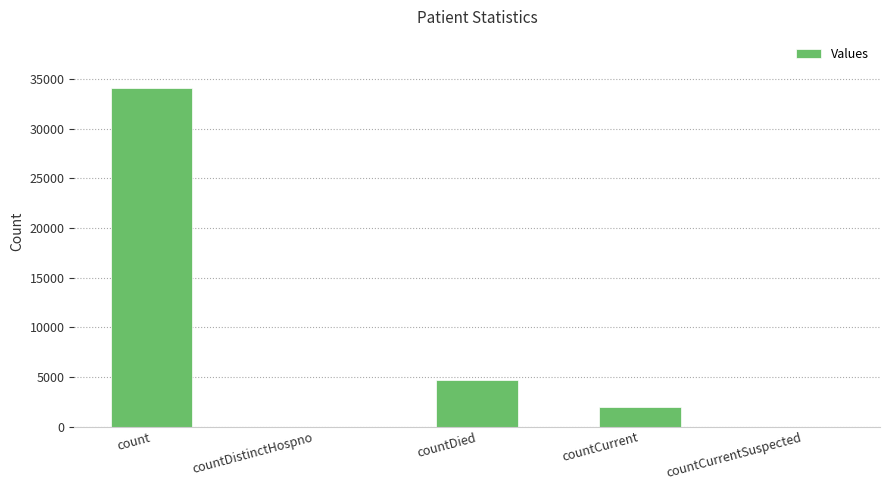

The chart shows a value of 7703 at count. True or false?

False